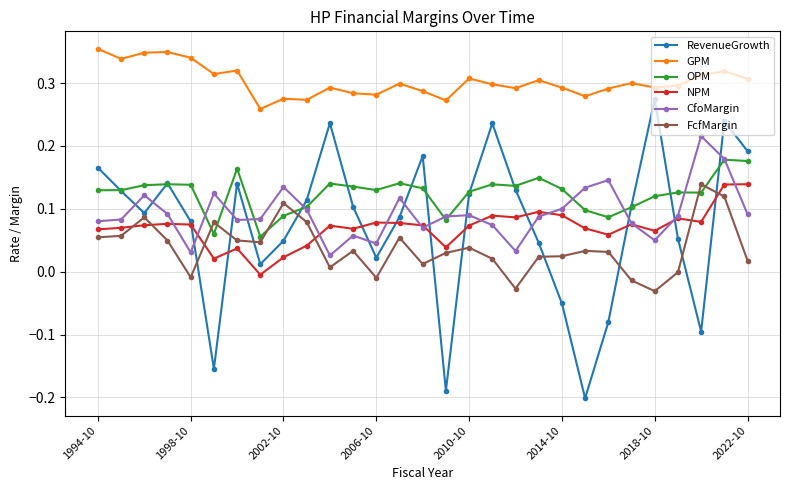

True or false: NPM and GPM cross at least once.

False